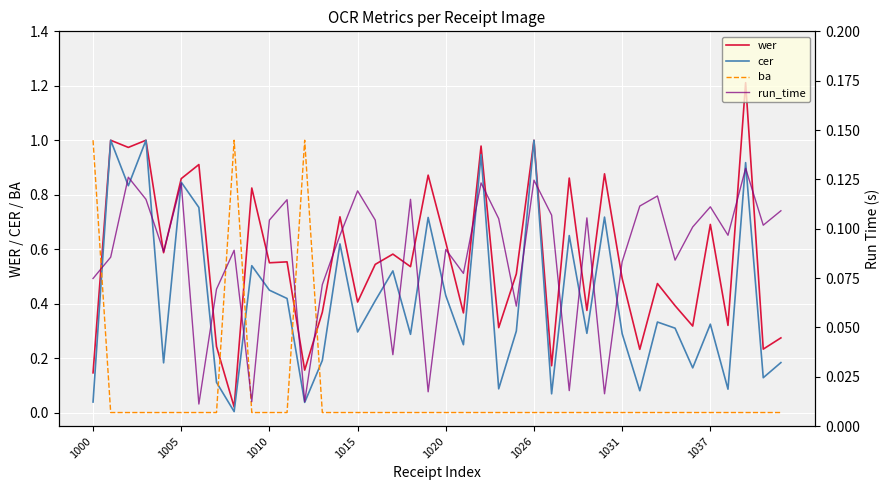

How many intersections are there between ba and cer?

5